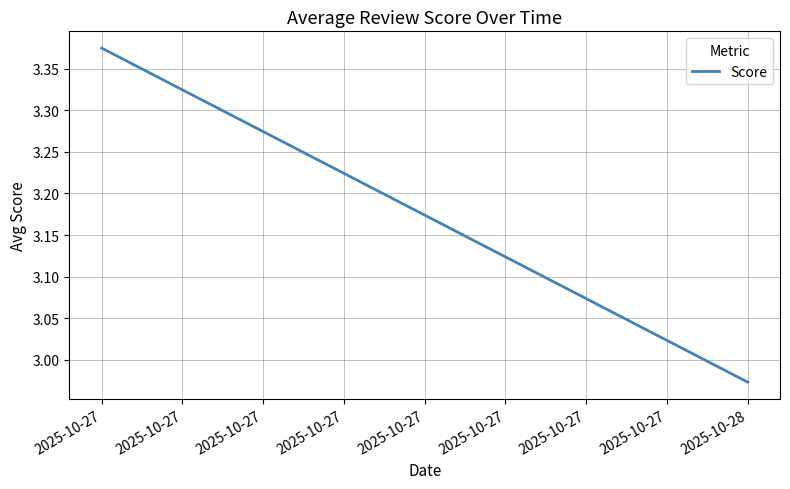

Approximately how many times larger is the value at 2025-10-27 compared to 2025-10-27?

1.1